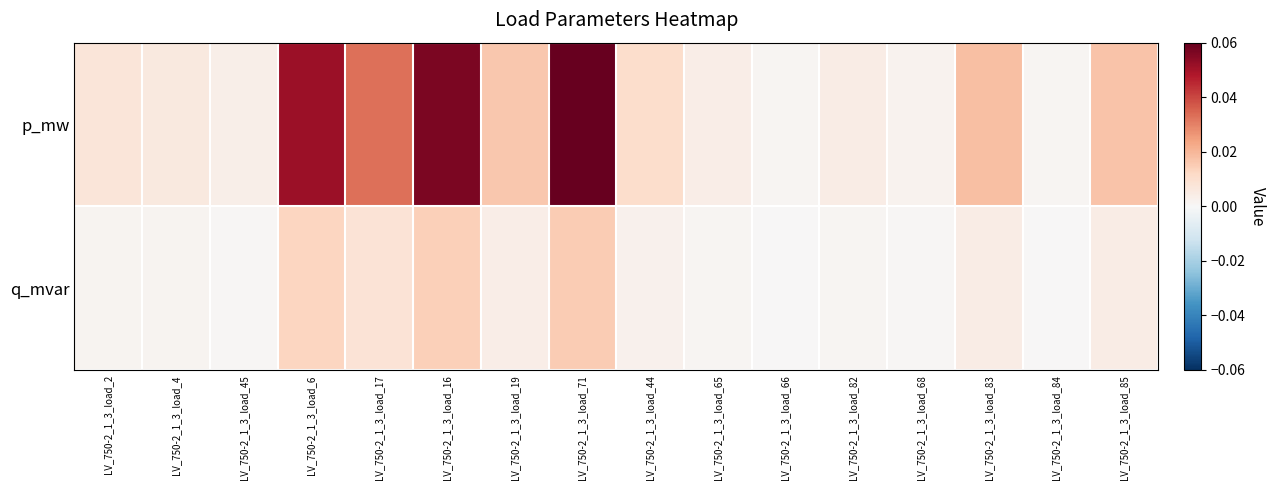

Reading left to right, transcribe all the data shown in this chart.

p_mw: LV_750-2_1_3_load_2=0.0	LV_750-2_1_3_load_4=0.0	LV_750-2_1_3_load_45=0.0	LV_750-2_1_3_load_6=0.1	LV_750-2_1_3_load_17=0.0	LV_750-2_1_3_load_16=0.1	LV_750-2_1_3_load_19=0.0	LV_750-2_1_3_load_71=0.1	LV_750-2_1_3_load_44=0.0	LV_750-2_1_3_load_65=0.0	LV_750-2_1_3_load_66=0.0	LV_750-2_1_3_load_82=0.0	LV_750-2_1_3_load_68=0.0	LV_750-2_1_3_load_83=0.0	LV_750-2_1_3_load_84=0.0	LV_750-2_1_3_load_85=0.0
q_mvar: LV_750-2_1_3_load_2=0.0	LV_750-2_1_3_load_4=0.0	LV_750-2_1_3_load_45=0.0	LV_750-2_1_3_load_6=0.0	LV_750-2_1_3_load_17=0.0	LV_750-2_1_3_load_16=0.0	LV_750-2_1_3_load_19=0.0	LV_750-2_1_3_load_71=0.0	LV_750-2_1_3_load_44=0.0	LV_750-2_1_3_load_65=0.0	LV_750-2_1_3_load_66=0.0	LV_750-2_1_3_load_82=0.0	LV_750-2_1_3_load_68=0.0	LV_750-2_1_3_load_83=0.0	LV_750-2_1_3_load_84=0.0	LV_750-2_1_3_load_85=0.0